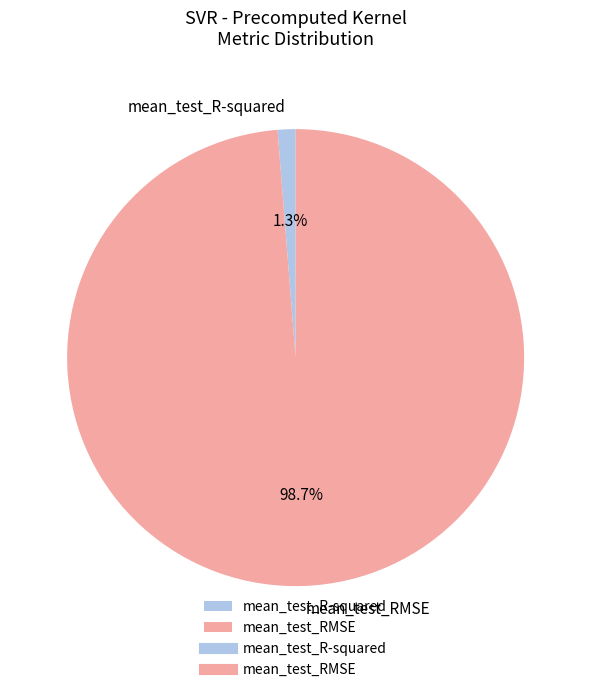

Which category has the biggest portion of the pie?

mean_test_RMSE